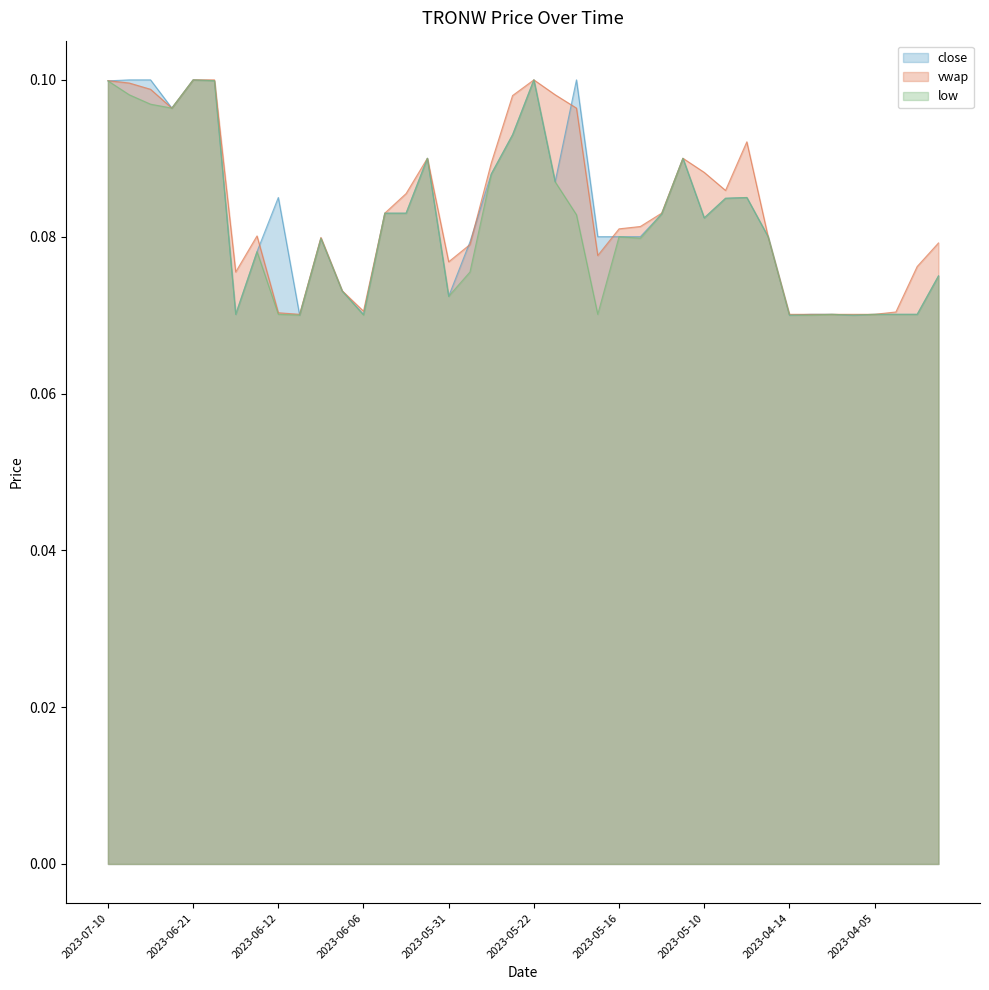

What is the label of the 26th point from the left?

2023-05-15